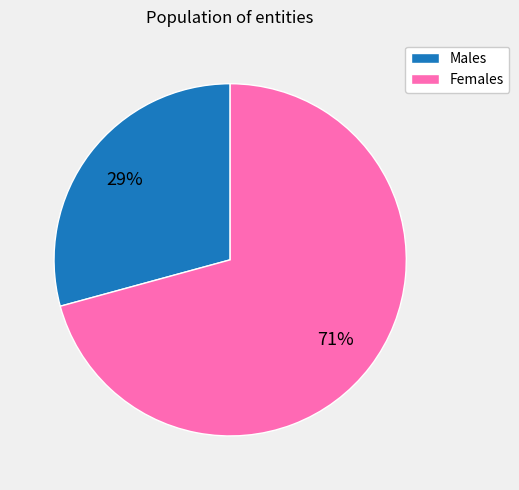

Is there a majority slice in this chart?

Yes